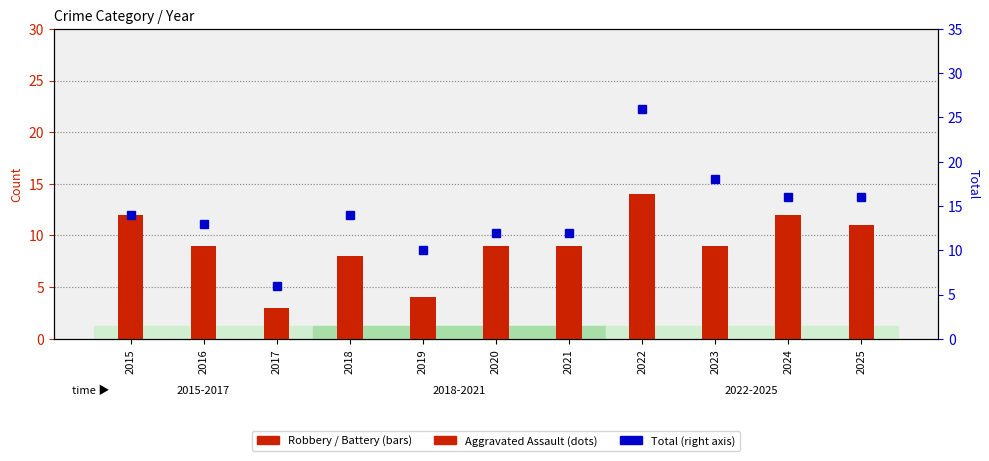

Reading right to left, extract all data points from this chart.

Aggravated Assault: 2	0	1	5	2	2	2	3	0	3	0
Robbery: 11	12	9	14	9	9	4	8	3	9	12
Aggravated Battery: 3	4	7	6	1	1	4	3	2	1	2
Total: 16	16	18	26	12	12	10	14	6	13	14